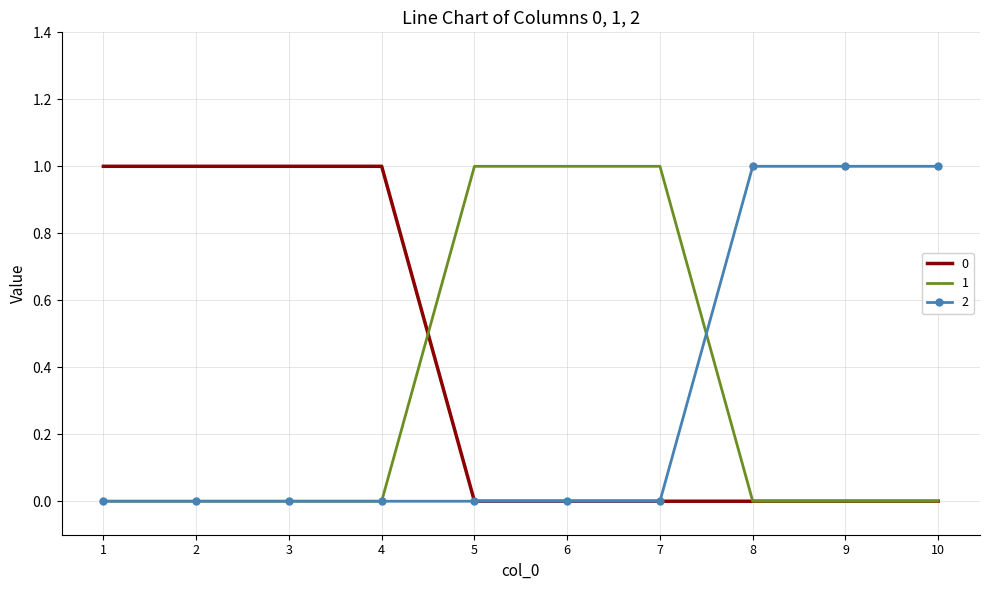

What are all the series names shown in the legend?

0, 1, 2